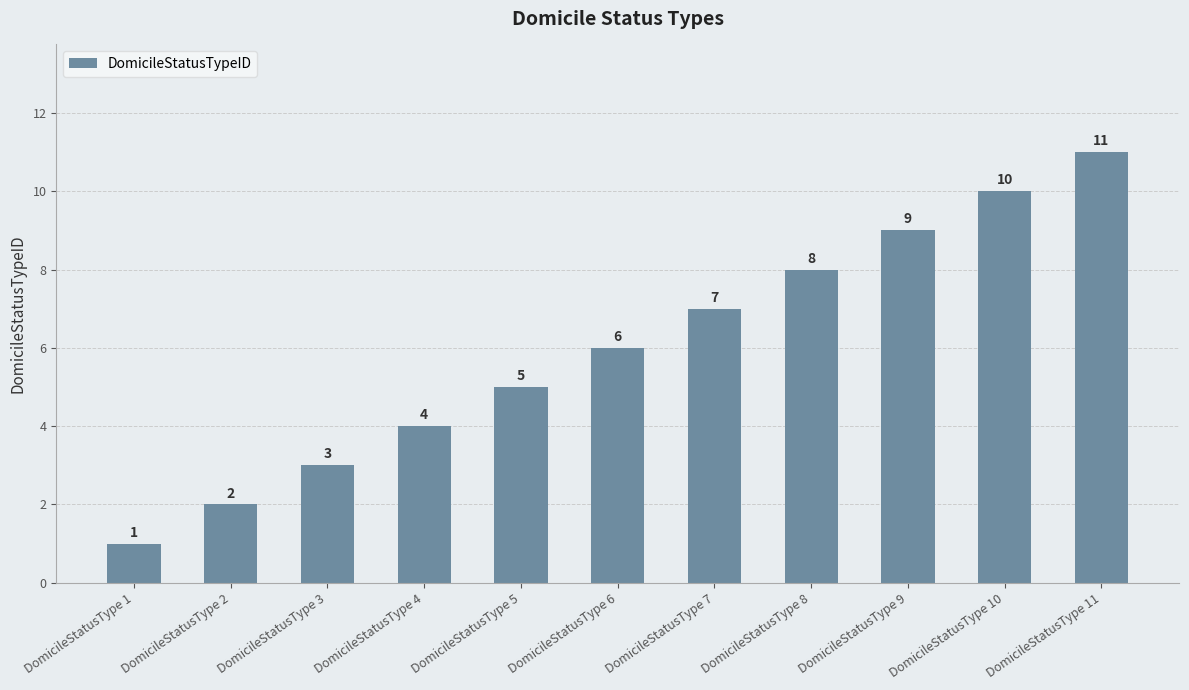

How many distinct data groups are displayed?

1